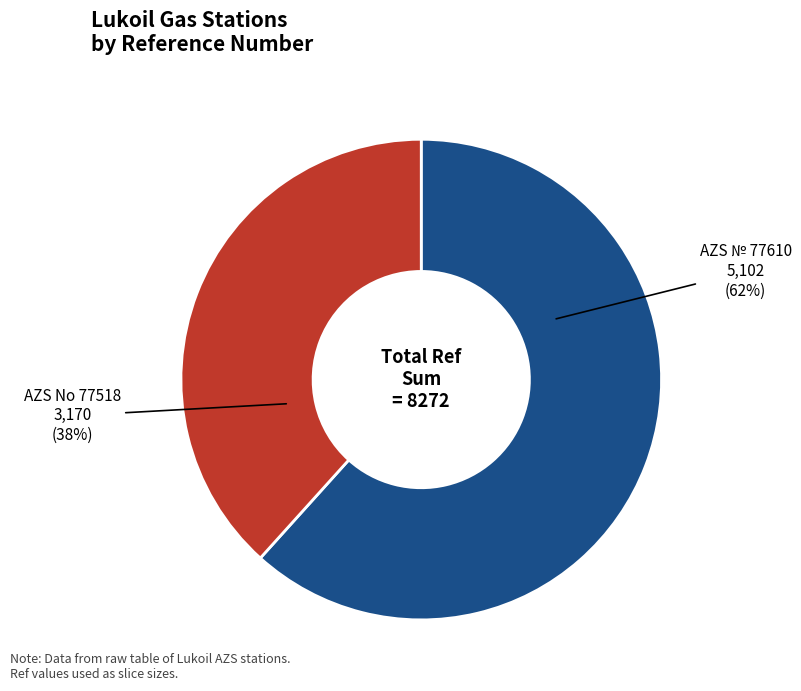

To the nearest percent, what portion does AZS No 77518 represent?

38%